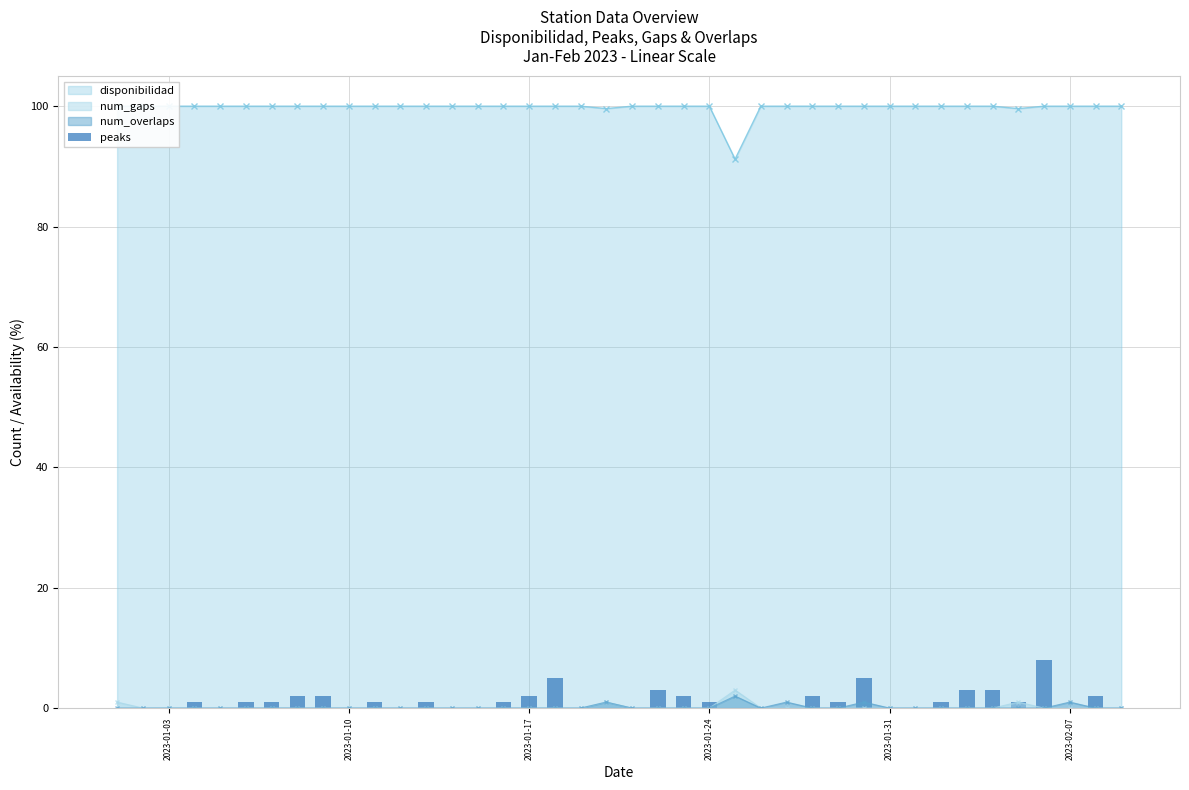

Are the bars grouped side by side (vs. stacked)?

No